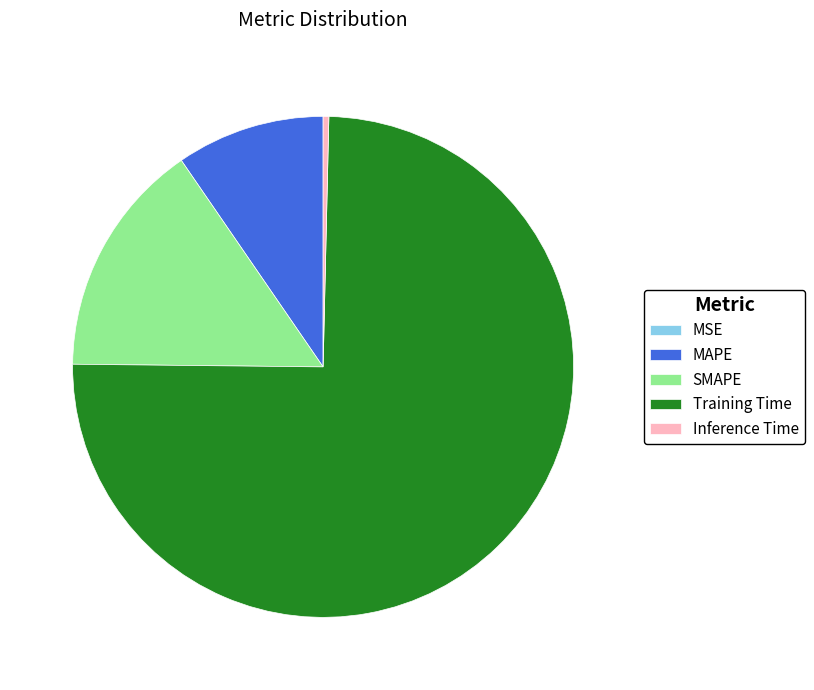

Which slice is the largest?

Training Time